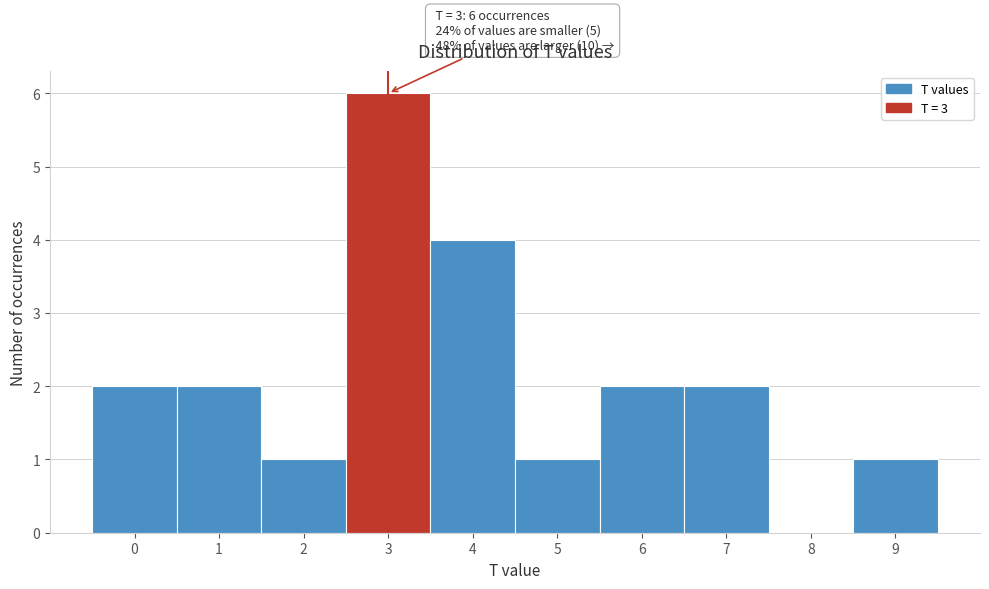

Over which range of the x-axis is the bar tallest?

2.5 to 3.5